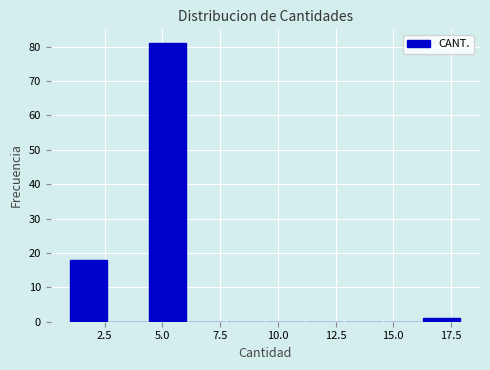

Read against the x-axis, roughly where is the centre of the tallest bar?

5.0